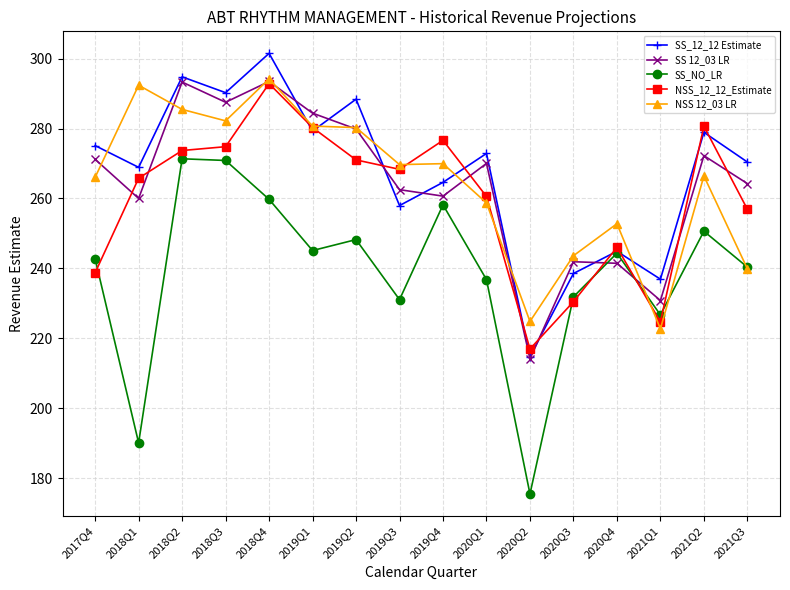

The value of SS_12_12 Estimate at 2021Q1 is 236.9. True or false?

True